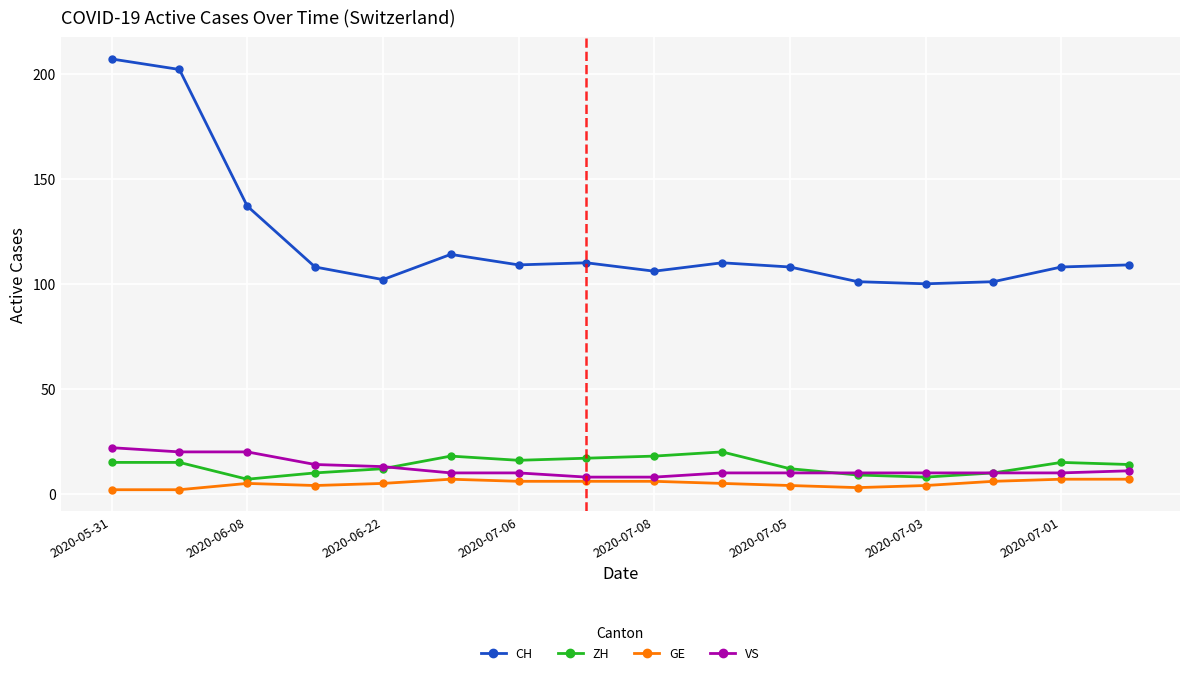

What are all the series names shown in the legend?

CH, ZH, GE, VS